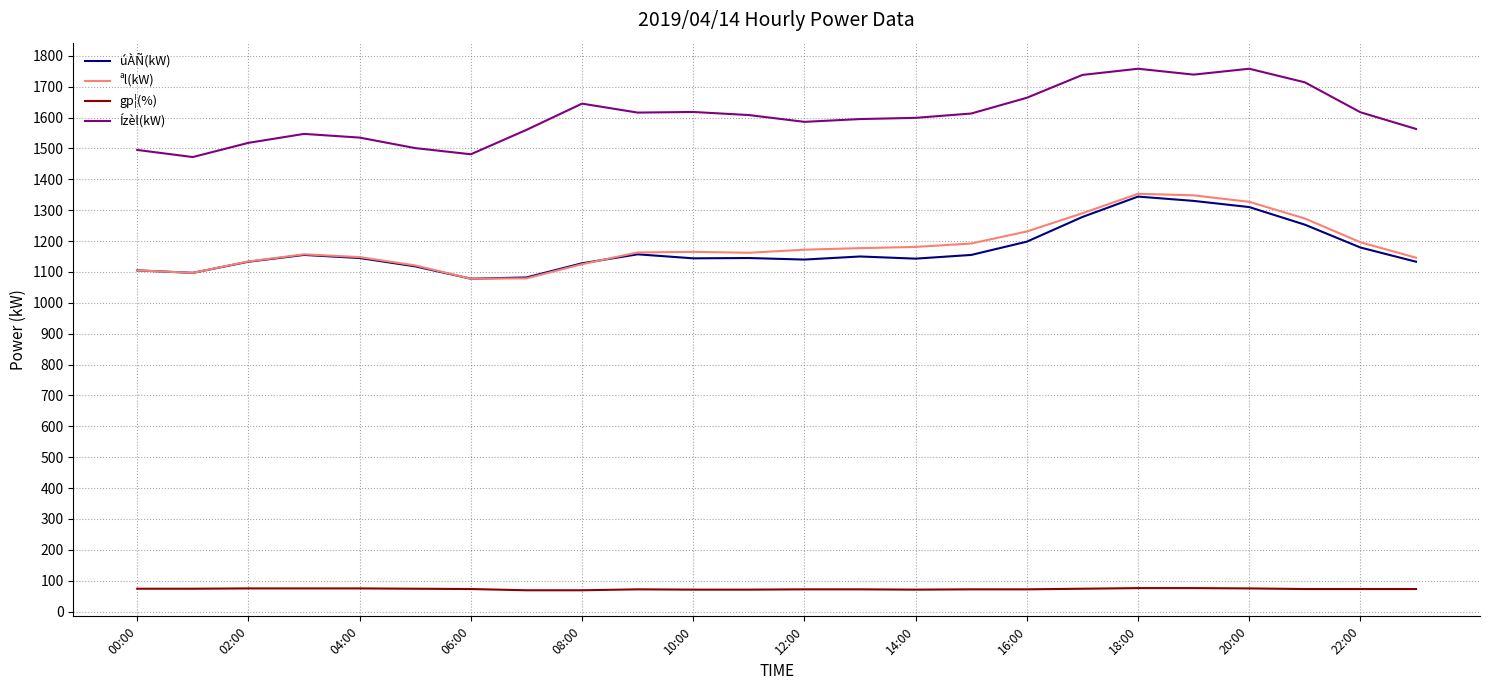

In ªl(kW), how many points are lower than both neighbors (excluding endpoints)?

3